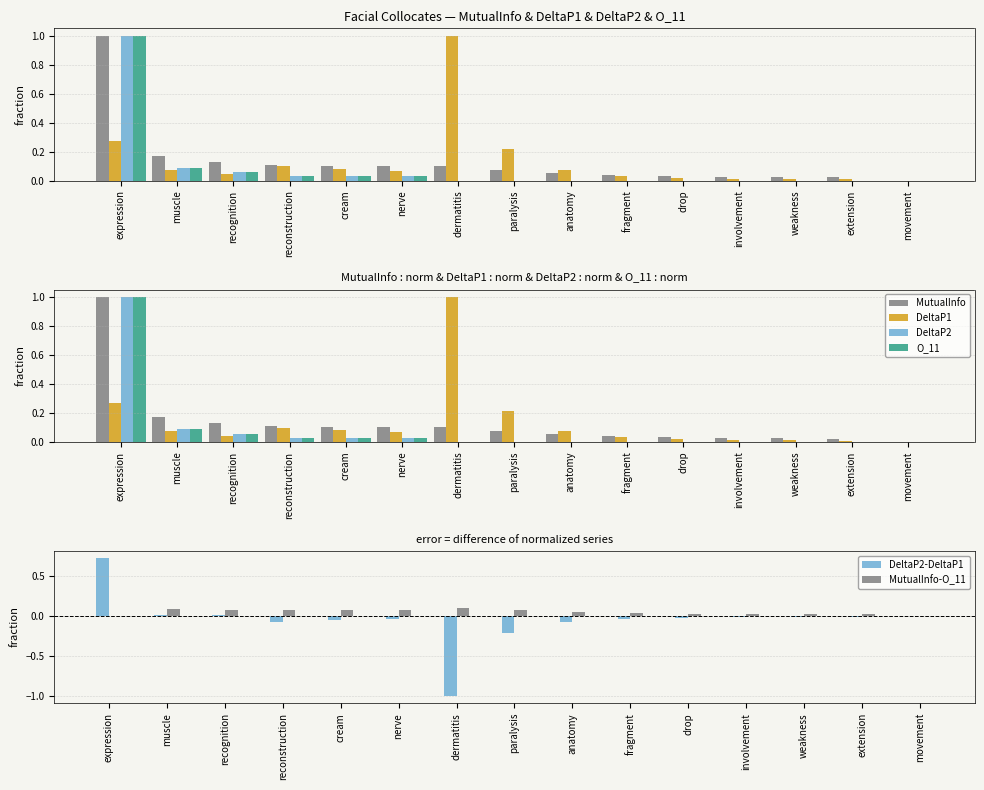

True or false: O_11 has a value of 0.4 at fragment.

False